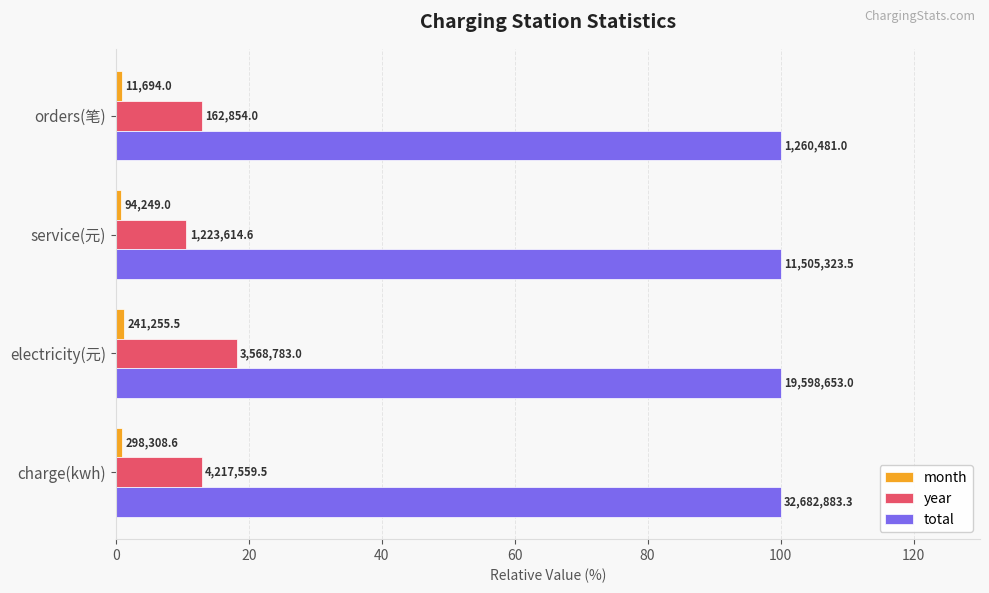

How many bars are there in total?

12